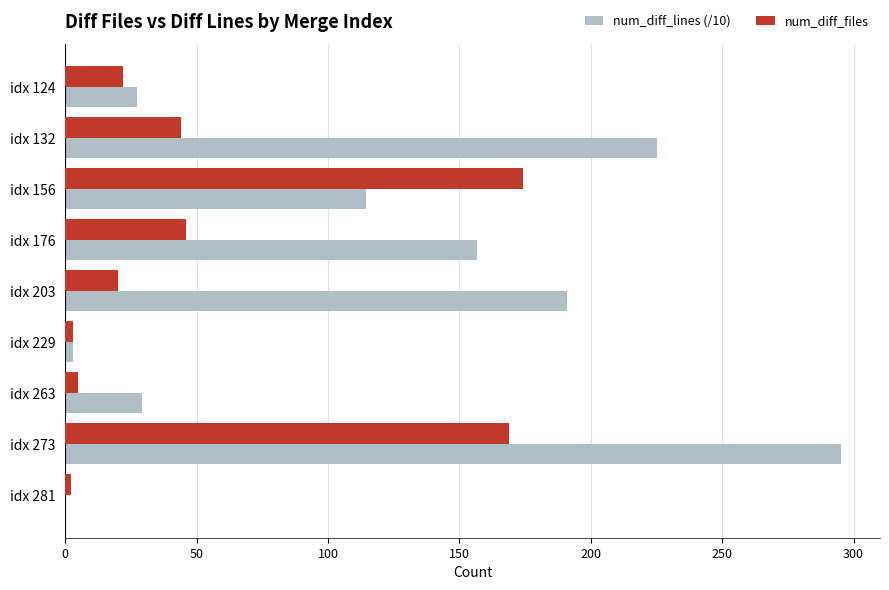

True or false: num_diff_files has a value of 31.6 at idx 203.

False